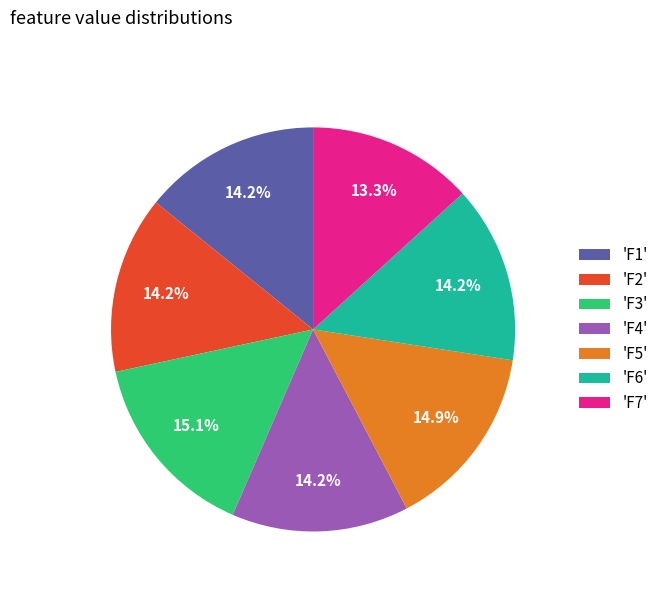

Does 'F3' represent more than half of the total?

No